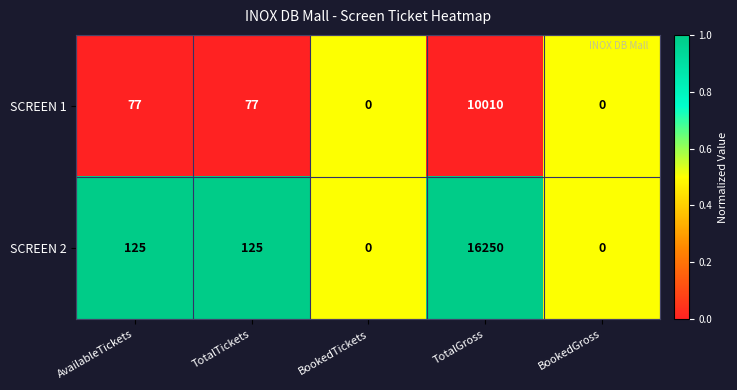

What is the difference between the maximum and minimum values in the SCREEN 1 series?

10010